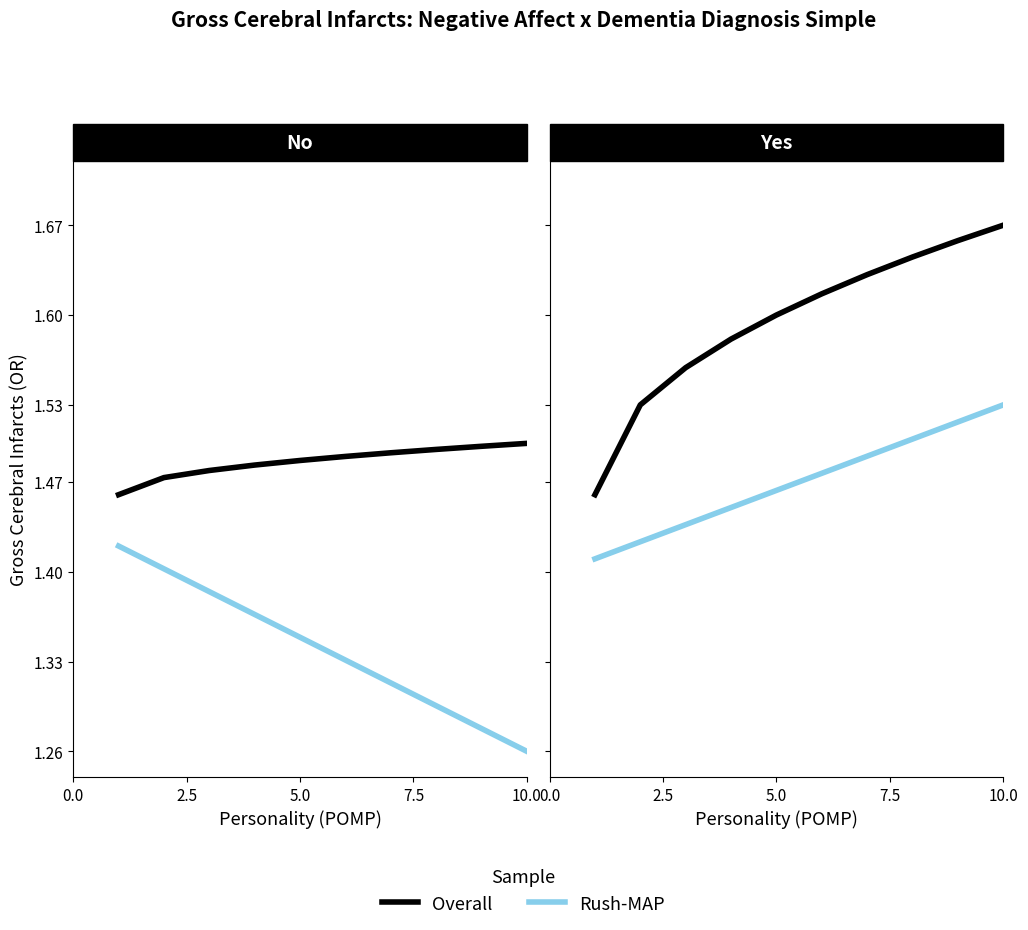

True or false: Rush-MAP has more than 0 interior local peaks.

False